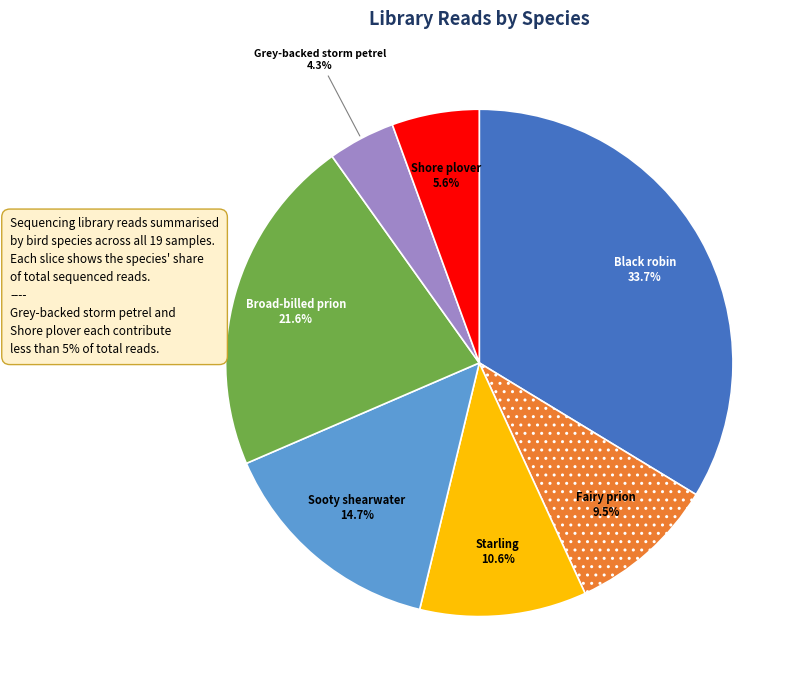

Is there a majority slice in this chart?

No